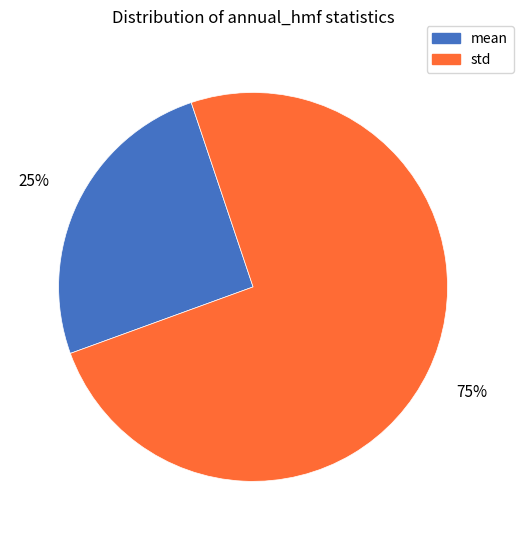

Count the number of slices in the pie.

2